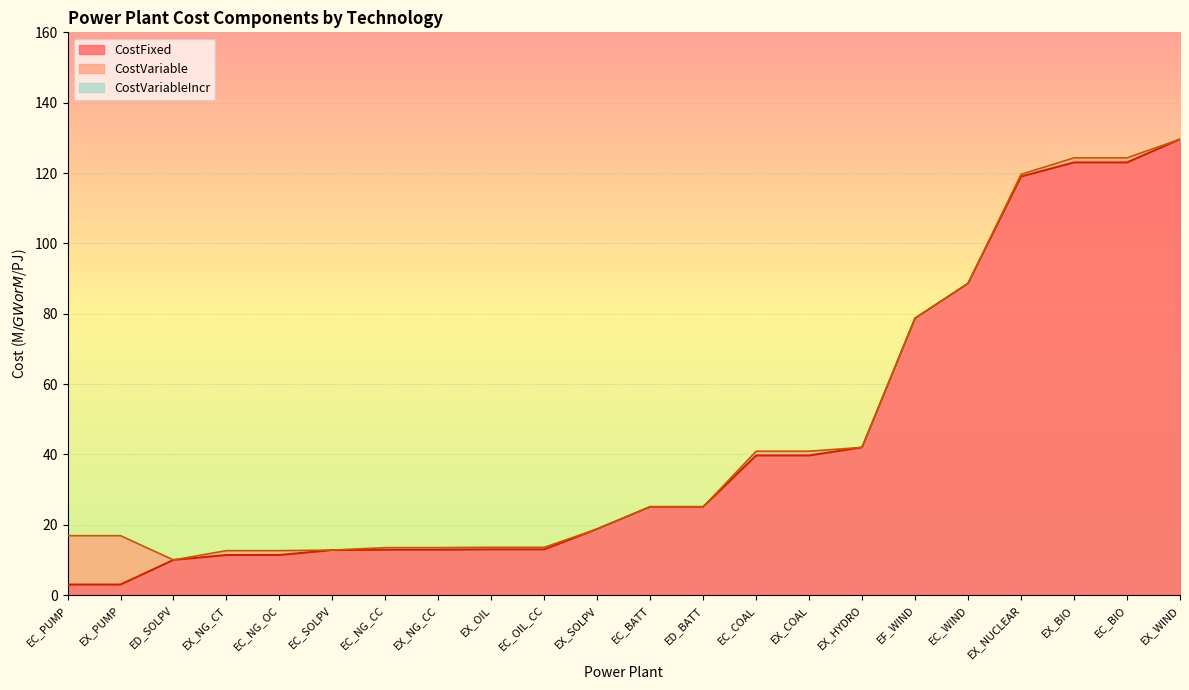

Which series changed the most between EX_NUCLEAR and EC_PUMP?

CostFixed